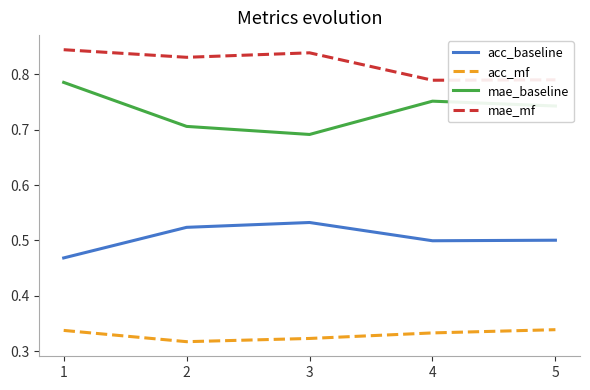

Which series has the largest total across all categories?

mae_mf